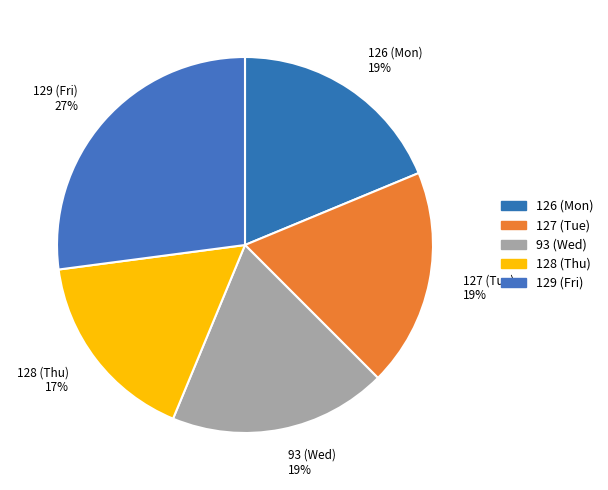

To the nearest percent, what portion does 128 (Thu) represent?

17%